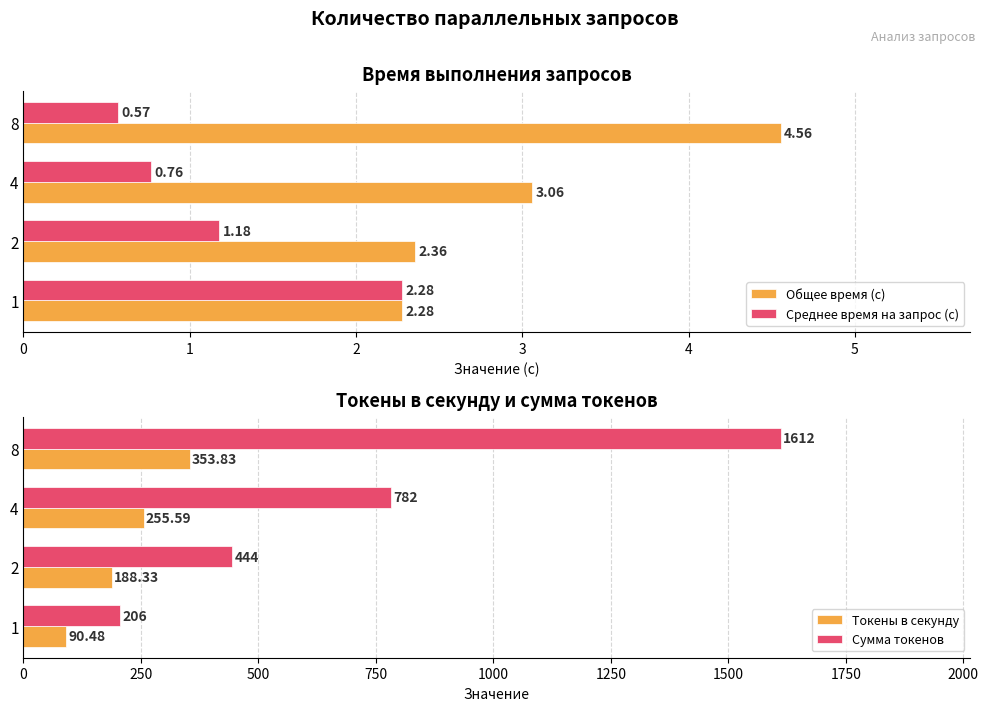

Reading left to right, what are all the values shown in this chart?

Общее время (с): 2.3	2.4	3.1	4.6
Среднее время на запрос (с): 2.3	1.2	0.8	0.6
Токены в секунду: 90.5	188.3	255.6	353.8
Сумма токенов: 206.0	444.0	782.0	1612.0